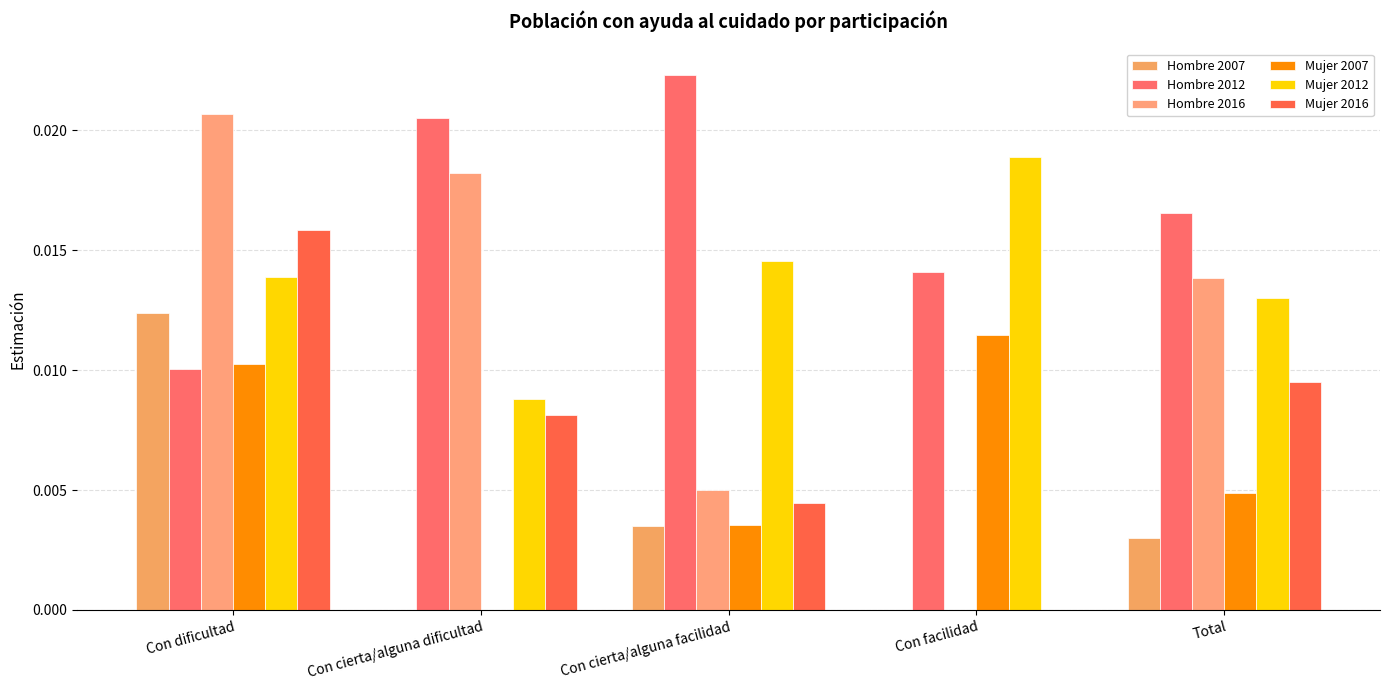

The Hombre 2012 series shows 0.0 at Con cierta/alguna dificultad. True or false?

True